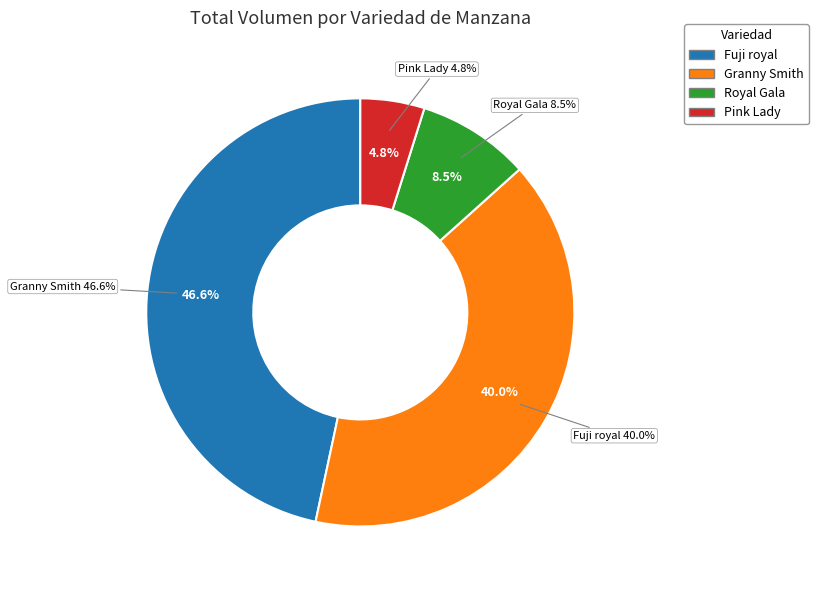

Is the sum of Fuji royal and Fuji royal greater than half?

No